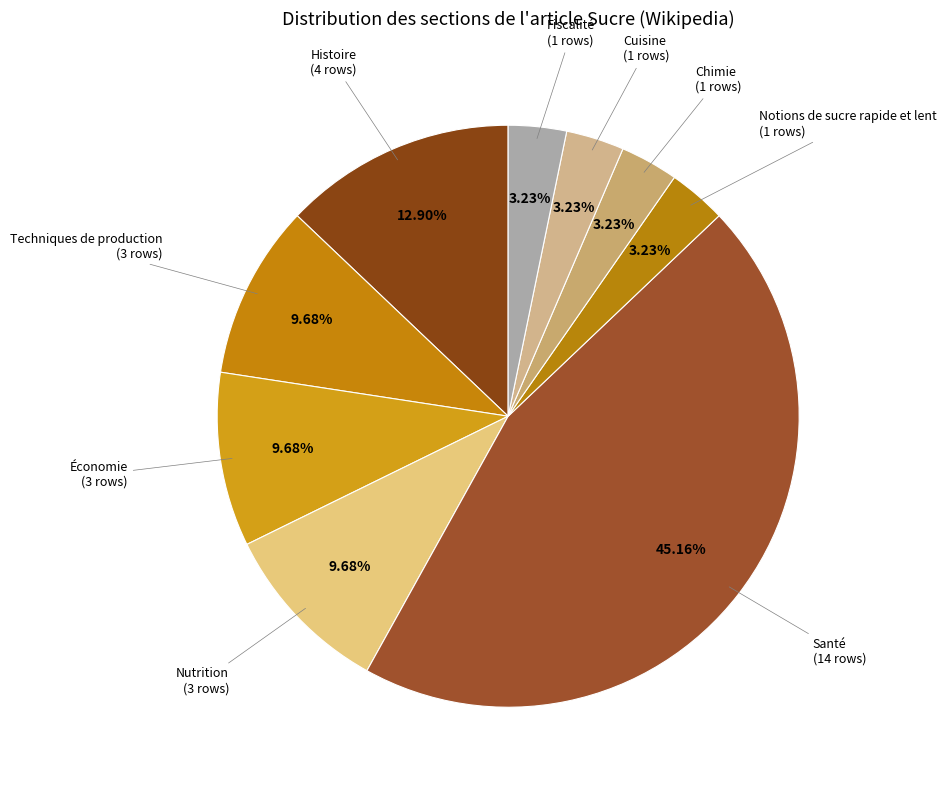

Which category has the biggest portion of the pie?

Santé